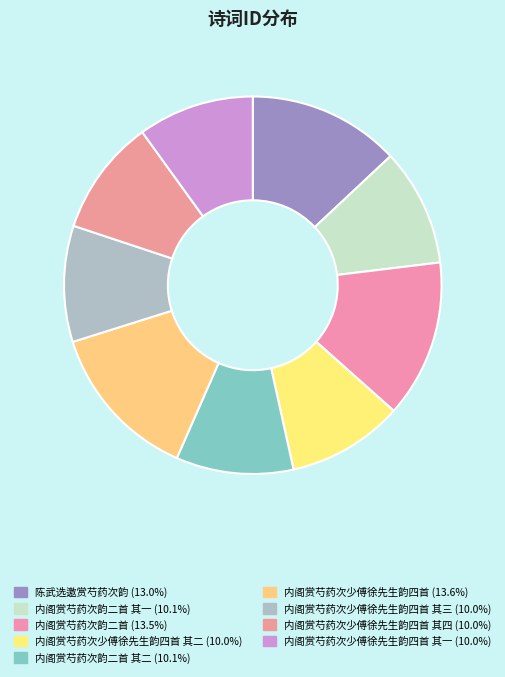

Is there any slice that represents more than half of the pie?

No